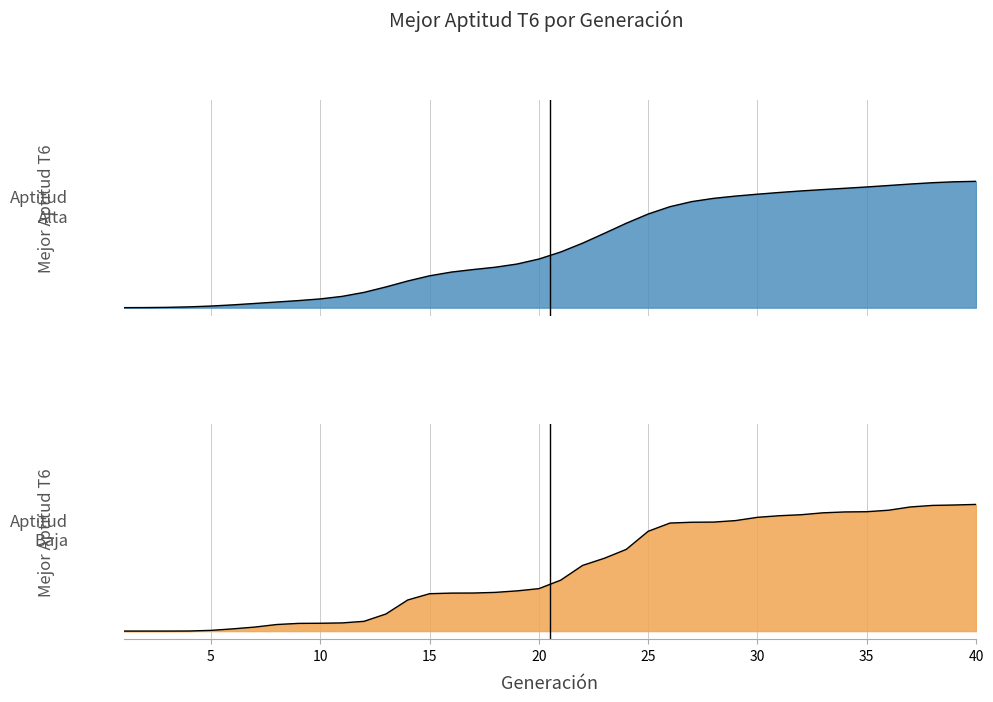

What is the smallest value displayed?

1.0